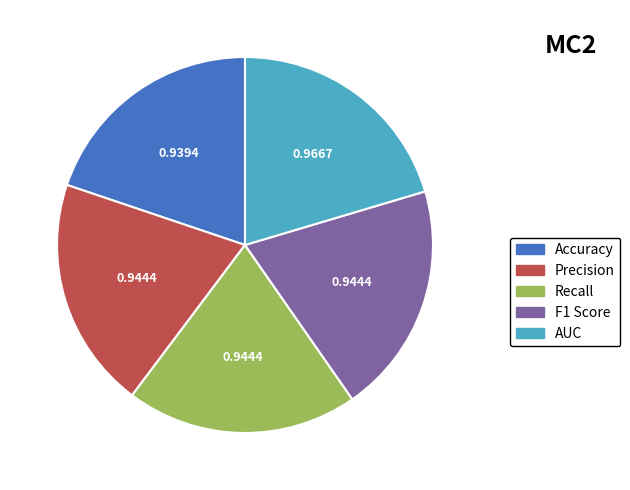

Do AUC and F1 Score together represent more than half of the pie?

No